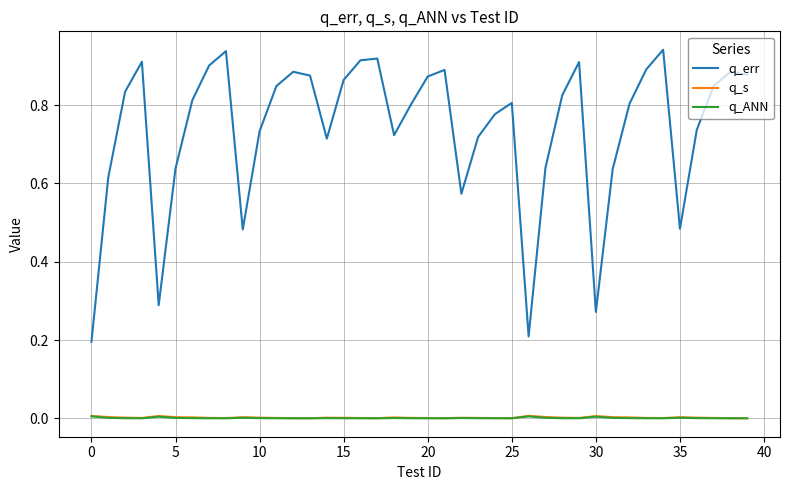

True or false: q_err and q_ANN intersect in this chart.

False